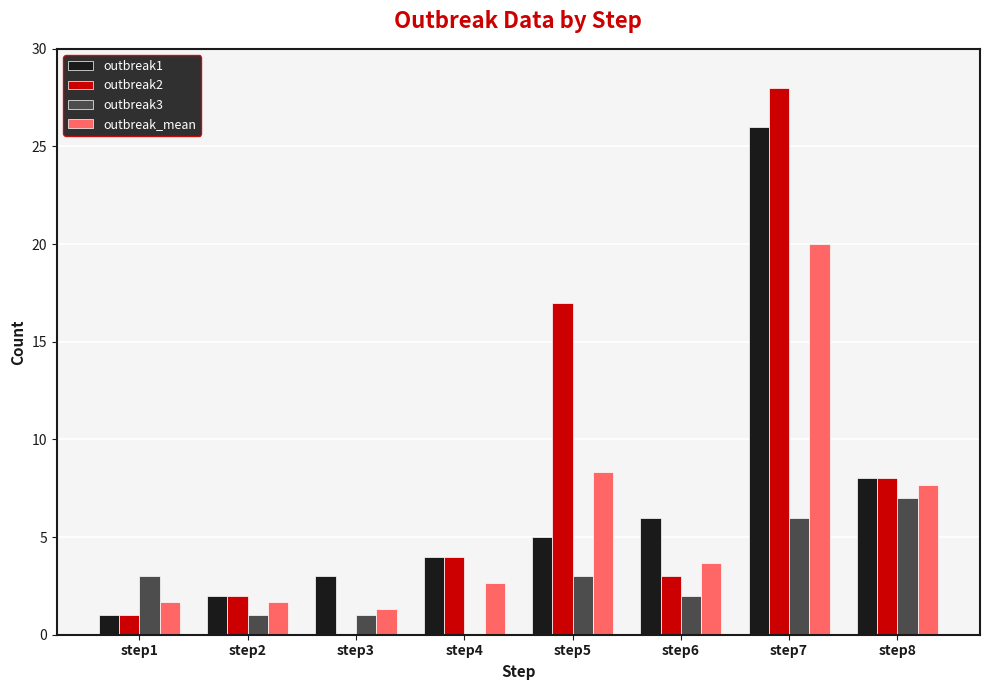

Is the value of outbreak3 at step1 greater than the value of outbreak2 at step4?

No